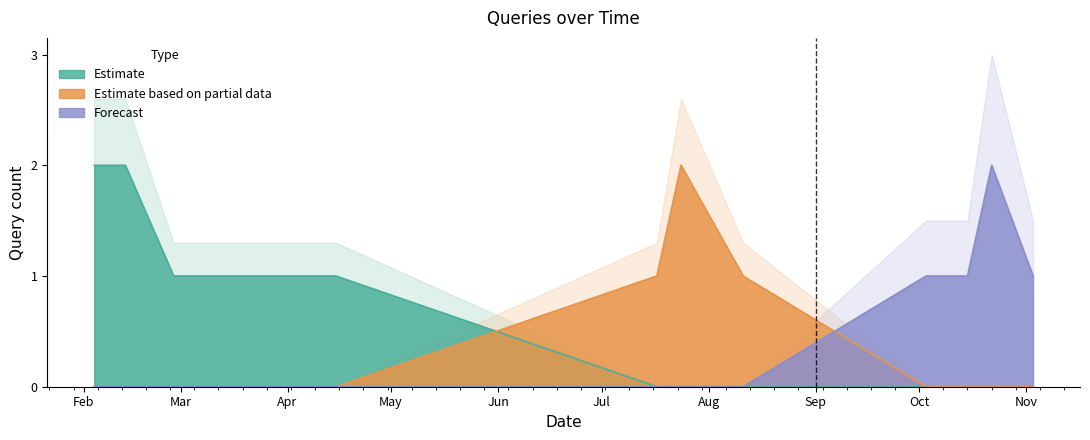

How many lines are shown in the chart?

3